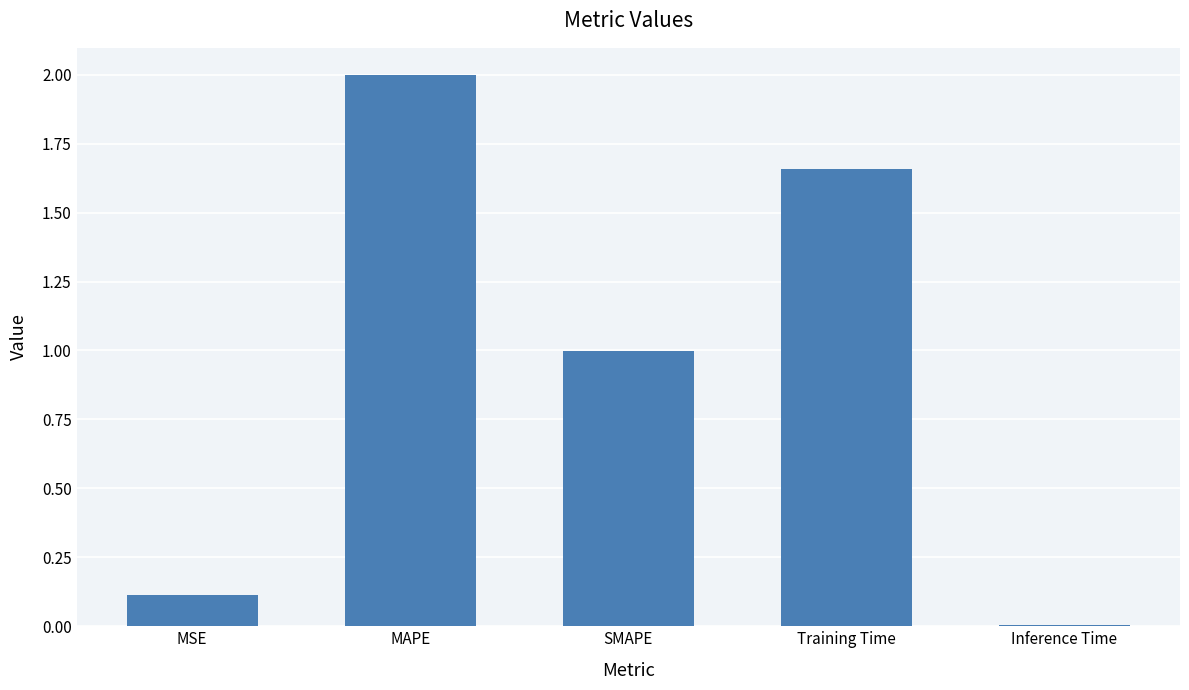

What is the approximate value at MAPE?

2.0